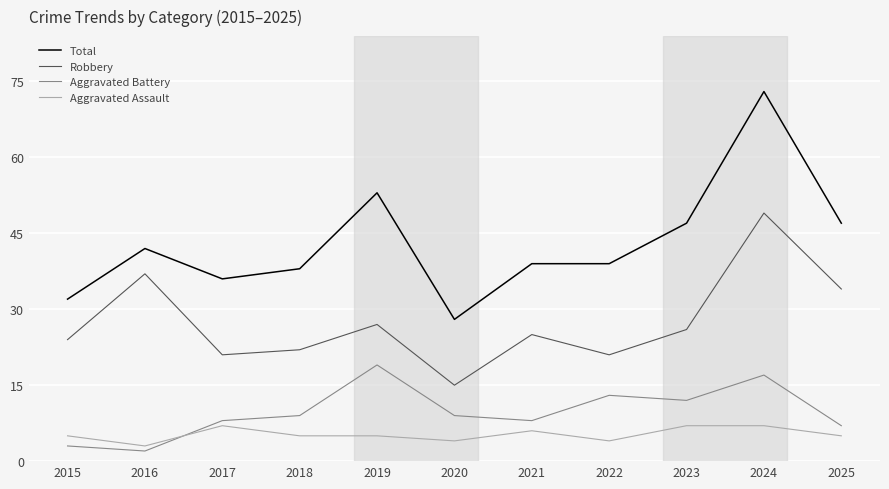

Rank the series at 2019 from lowest to highest value.

Aggravated Assault, Aggravated Battery, Robbery, Total